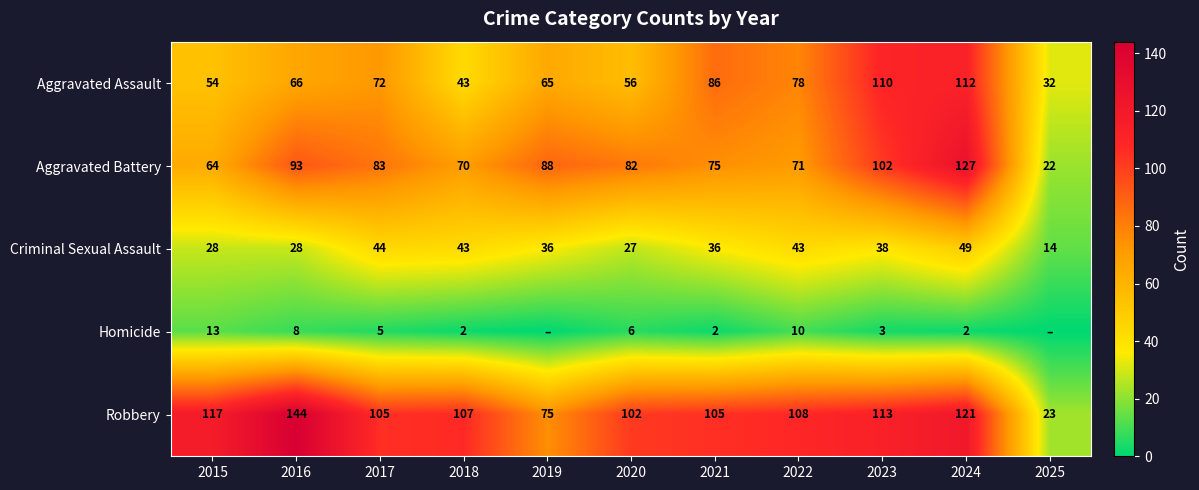

At which category is the sum across all series the highest?

2024